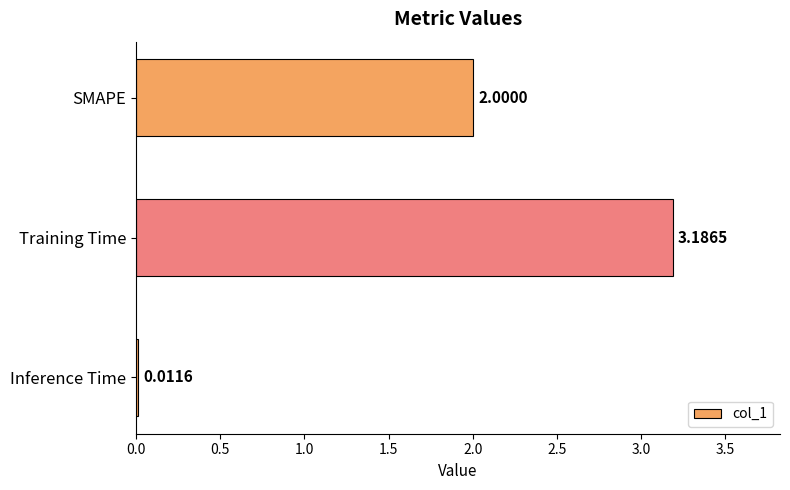

What is the difference between the maximum and minimum values?

3.2